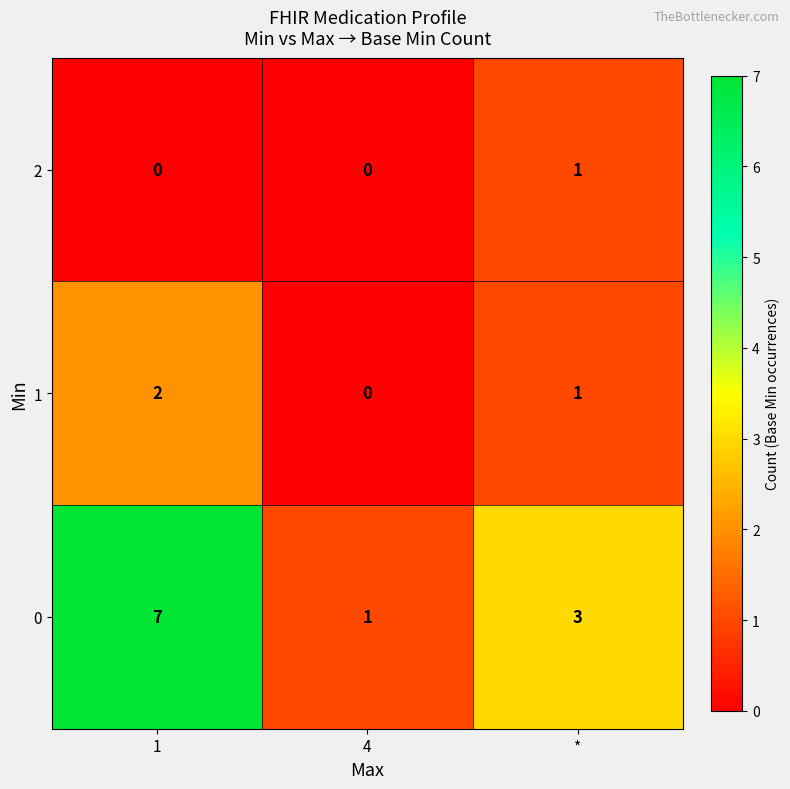

Count the number of categories in the chart.

3